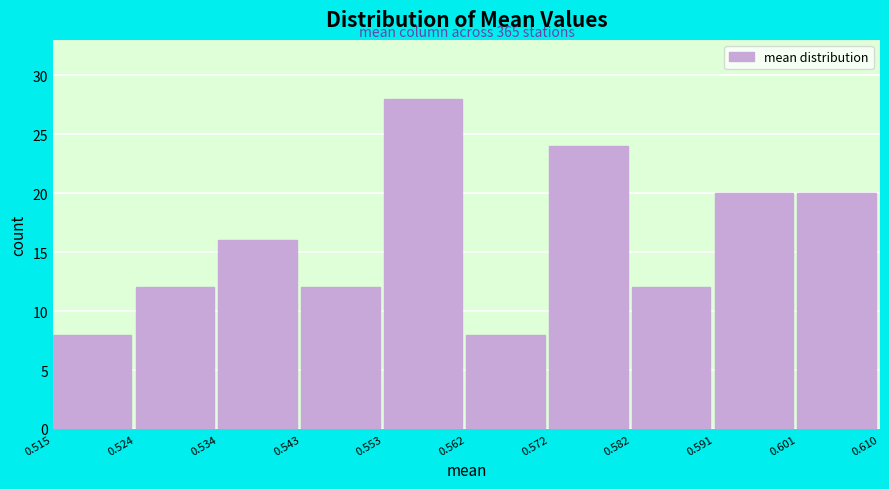

Which range on the x-axis has the tallest bar?

0.553 to 0.562